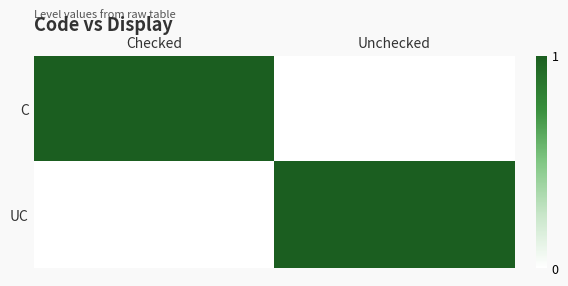

Reading left to right, list all the values displayed in this chart.

C: Checked=1	Unchecked=0
UC: Checked=0	Unchecked=1